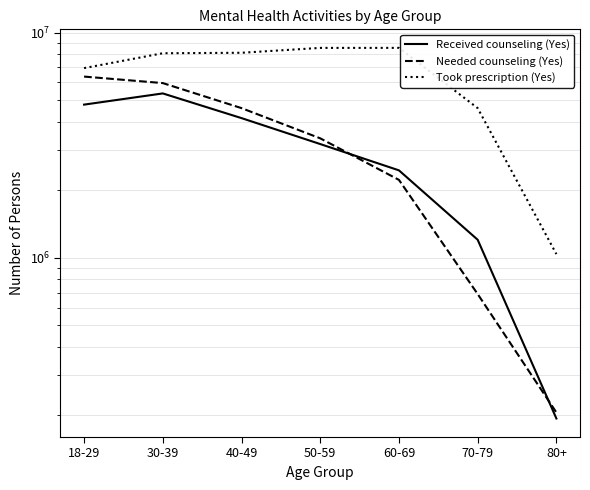

Which series has the widest spread of values?

Took prescription (Yes)